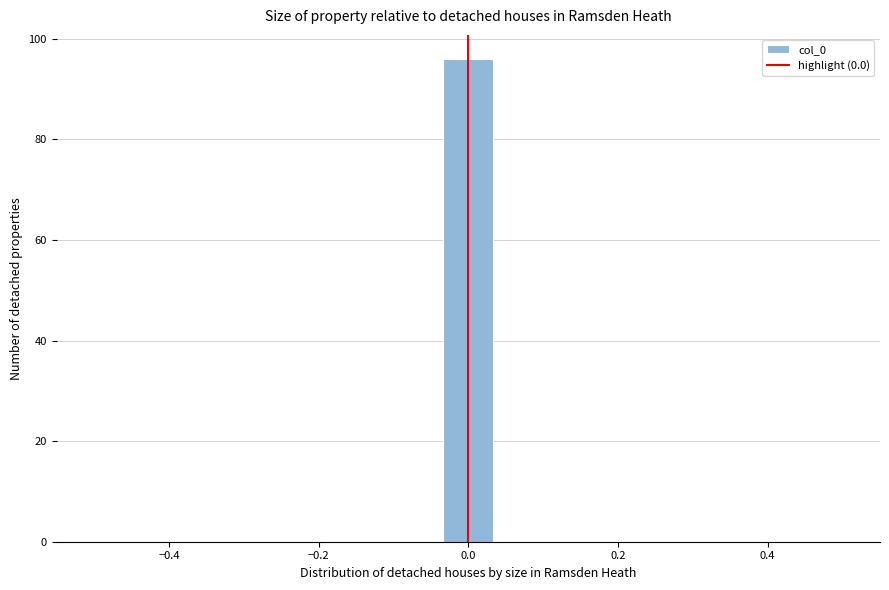

Around what value on the x-axis is the tallest bar? Give the approximate position of its centre, as read against the axis.

0.00